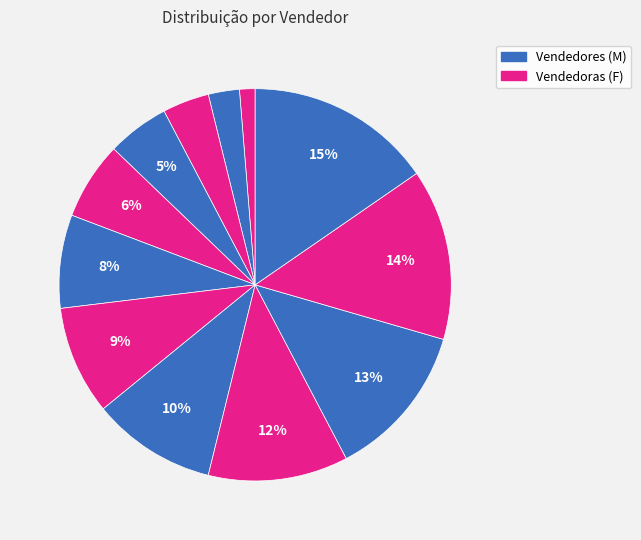

Count the number of slices in the pie.

12